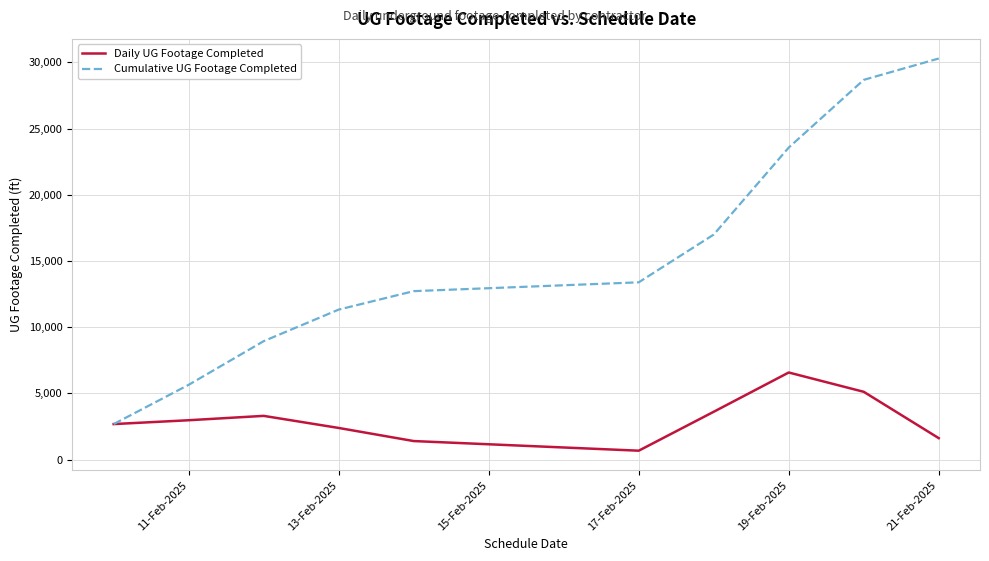

List the series in order of their peak value, lowest first.

Daily UG Footage Completed, Cumulative UG Footage Completed